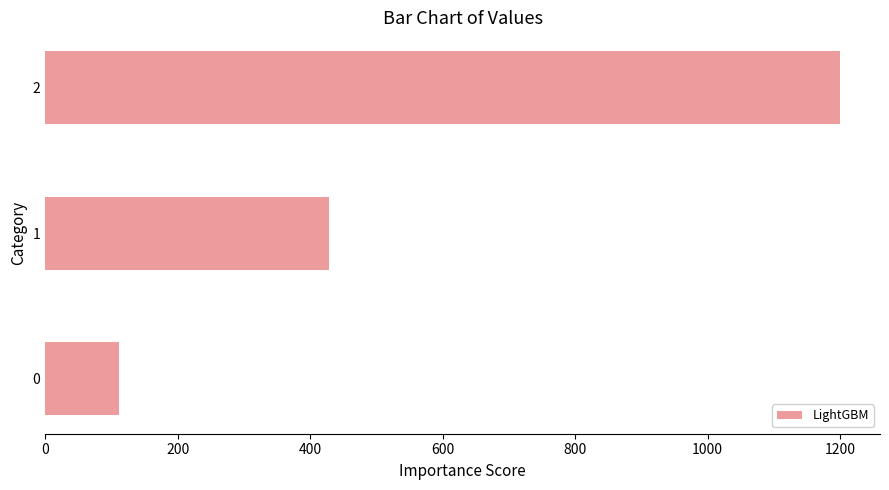

Reading bottom to top, what are all the values shown in this chart?

111.1	428.6	1200.0